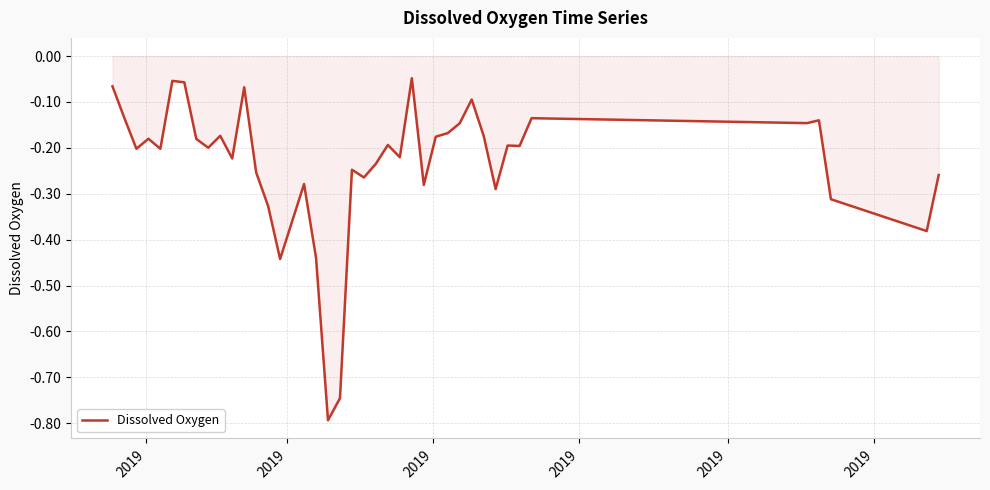

What is the difference between the maximum and minimum values?

0.7